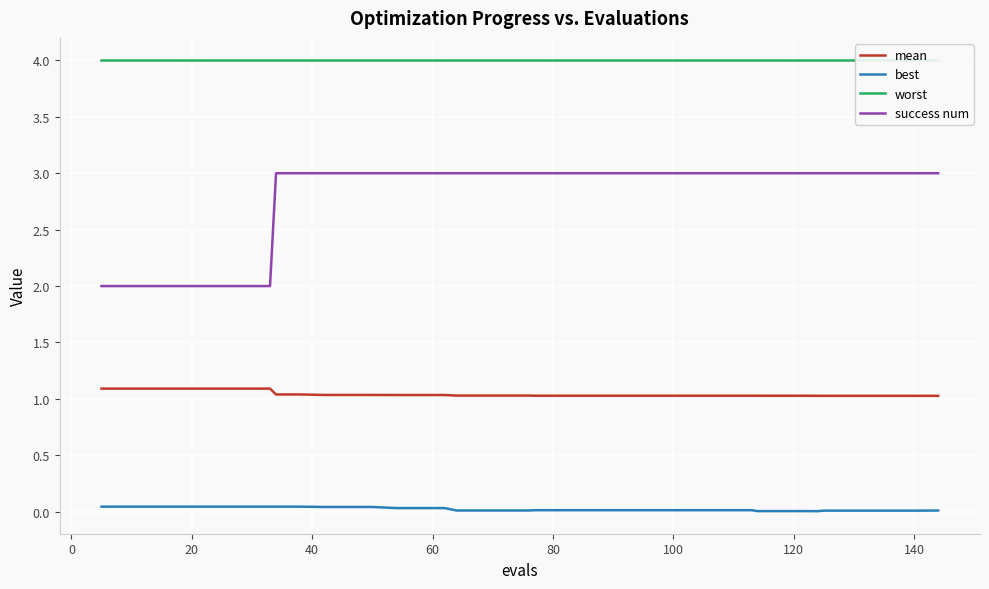

What is the minimum value for mean?

1.0